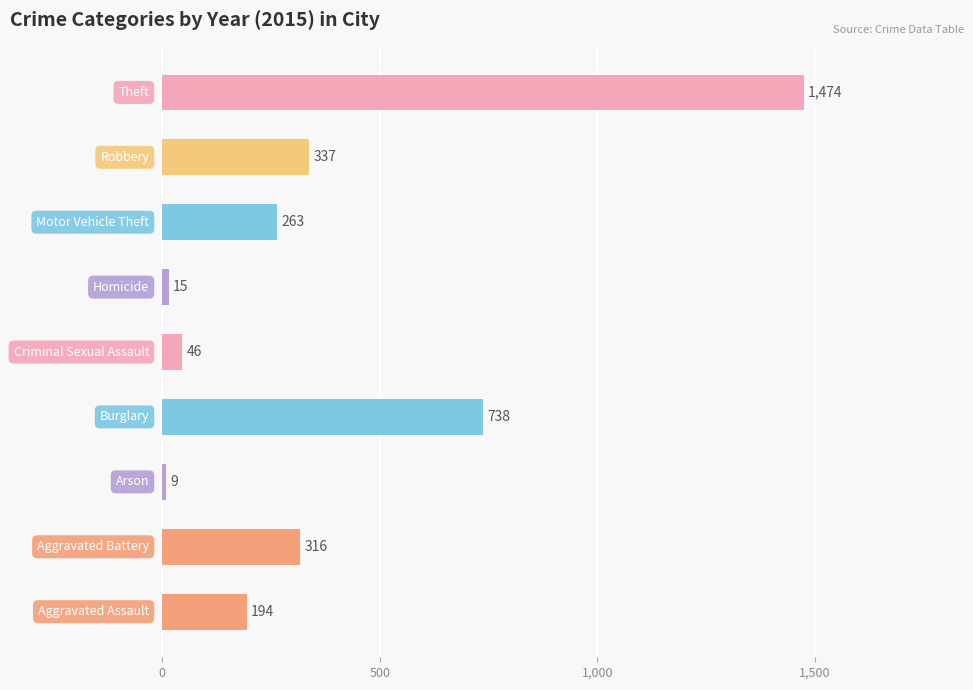

What is the difference between the maximum and second lowest values?

1459